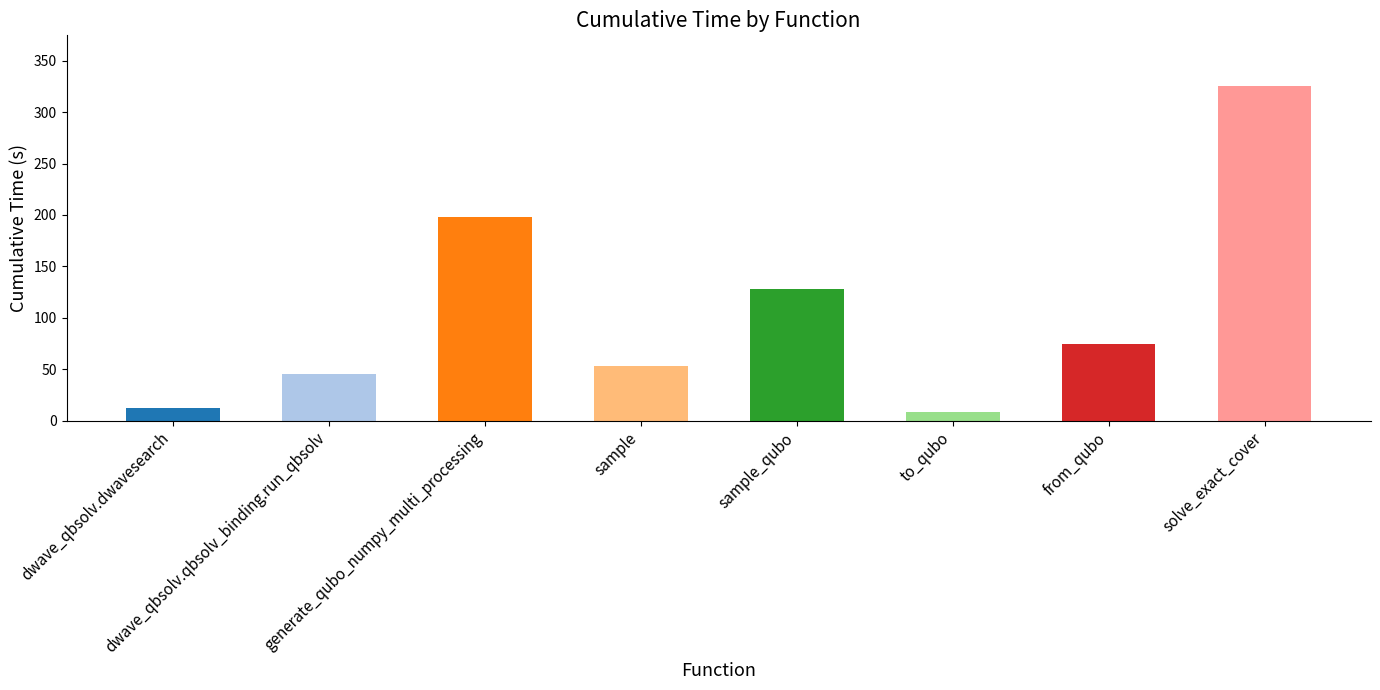

How many bars are there in total?

8